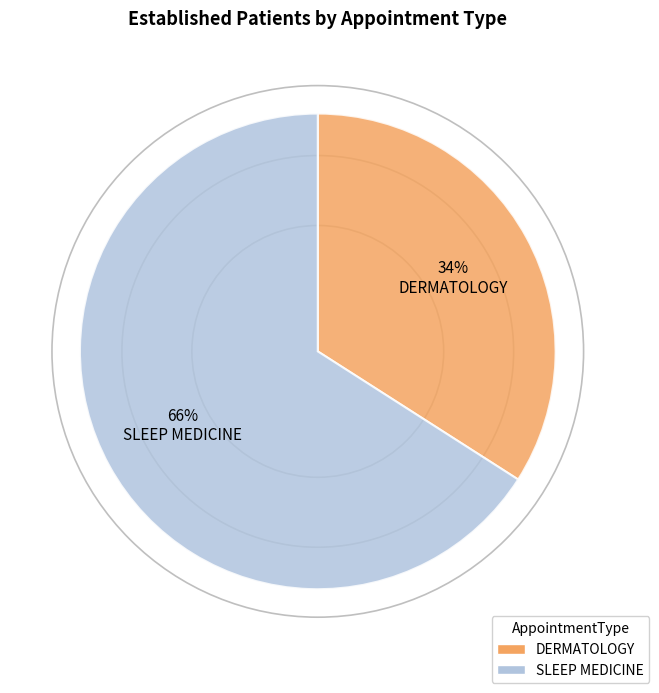

Which has a higher value, SLEEP MEDICINE or DERMATOLOGY?

SLEEP MEDICINE